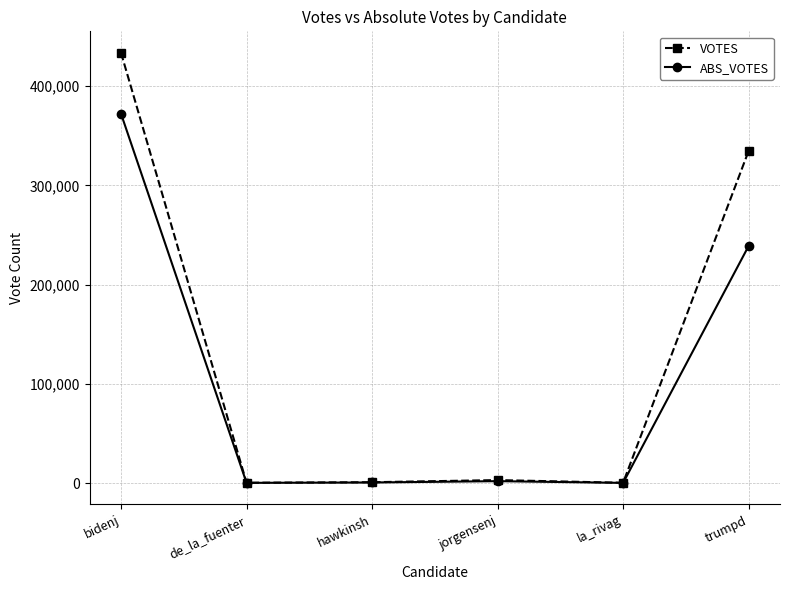

What is the average value of the ABS_VOTES series?

102358